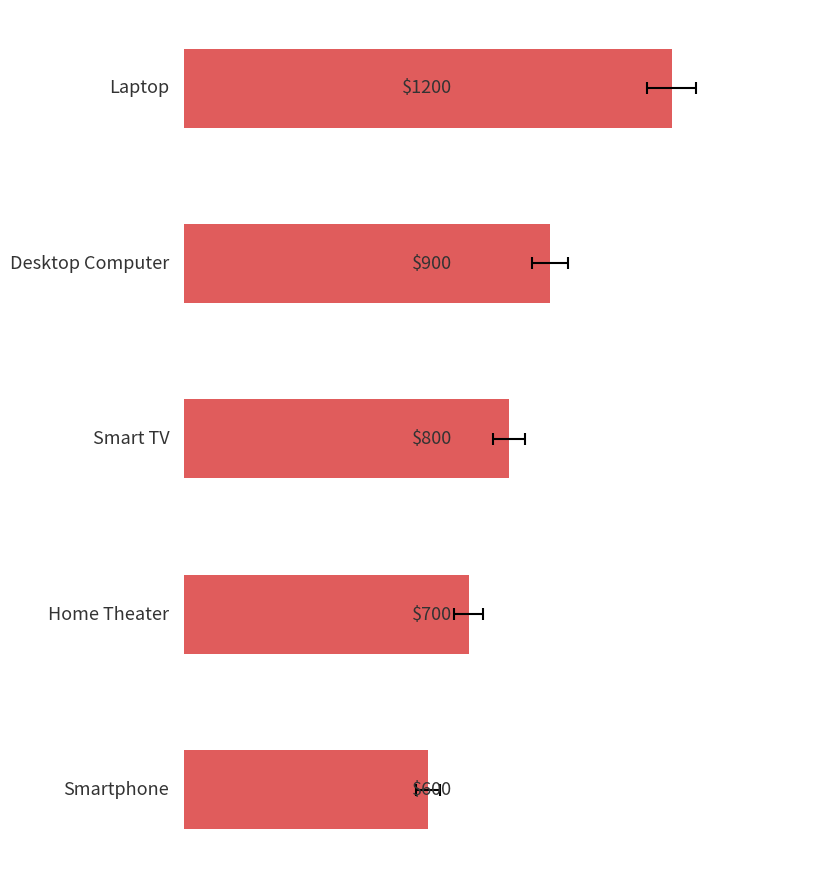

Is it true that the value at 0 is 600?

True